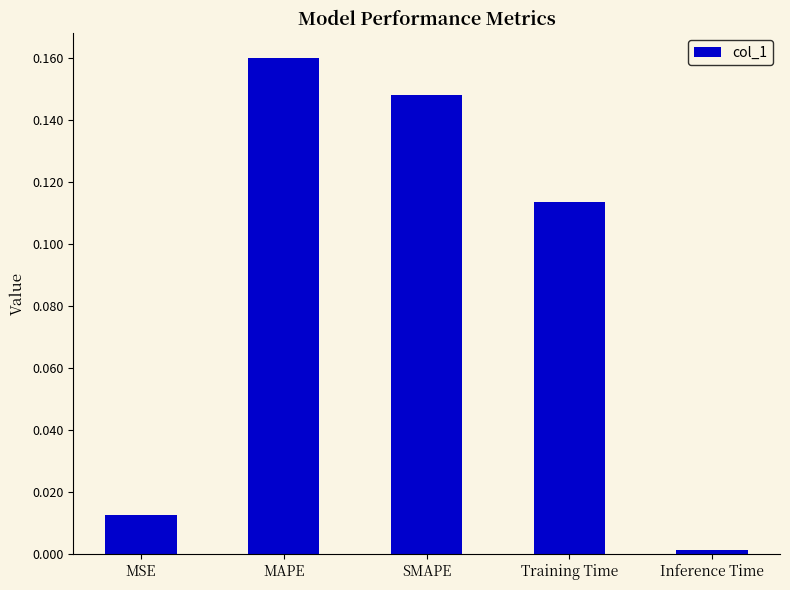

Between Training Time and MAPE, which is larger?

MAPE